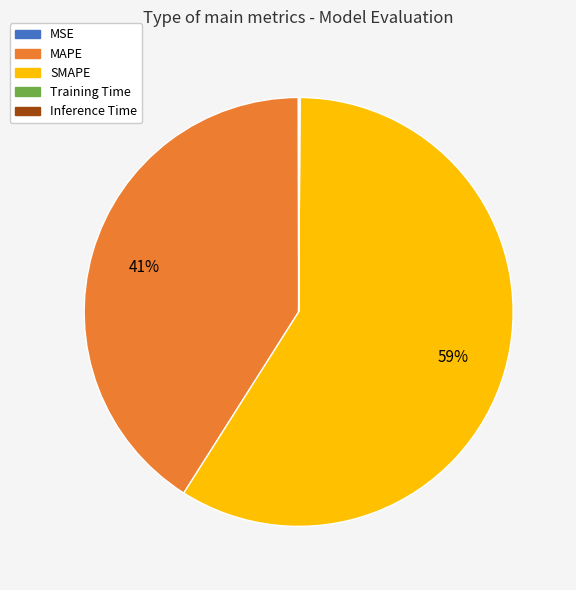

Is there a majority slice in this chart?

Yes